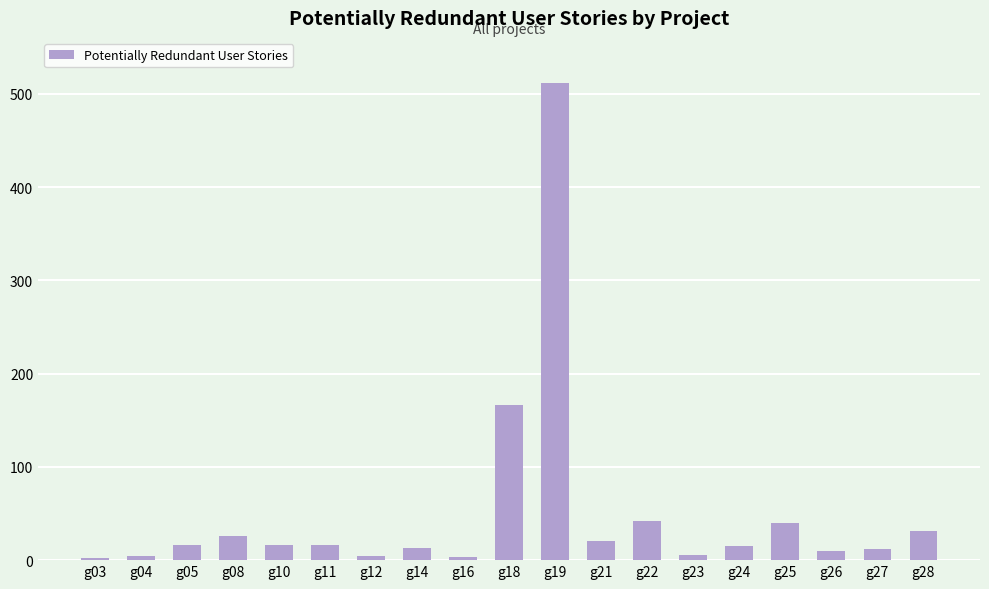

What is the difference between the maximum and minimum values?

510